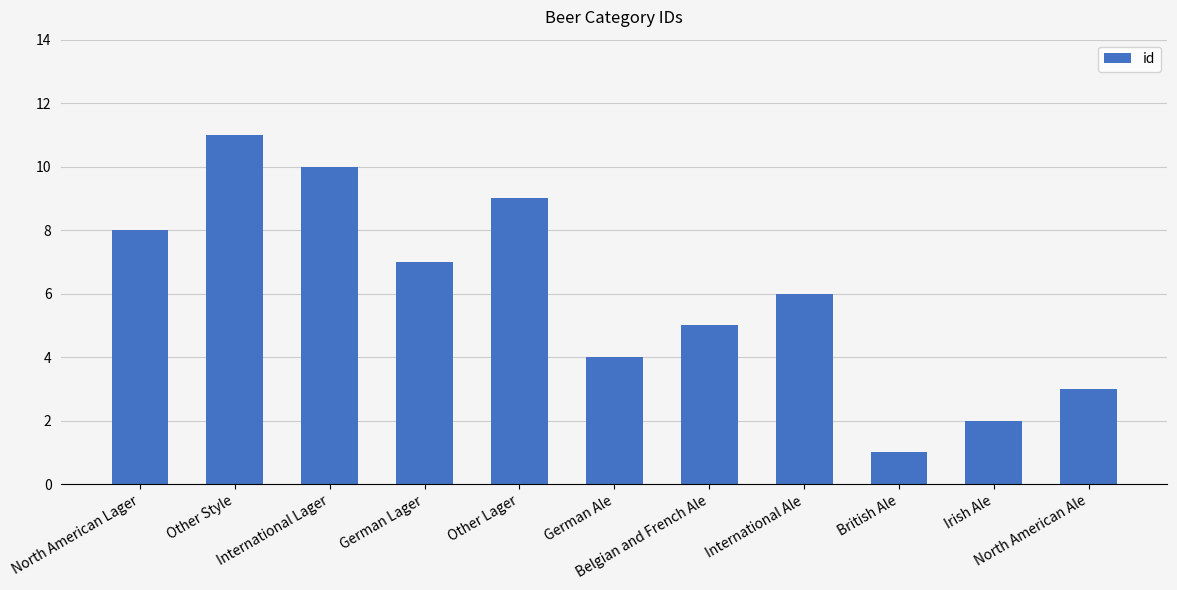

True or false: the data shows 10 at International Lager.

True